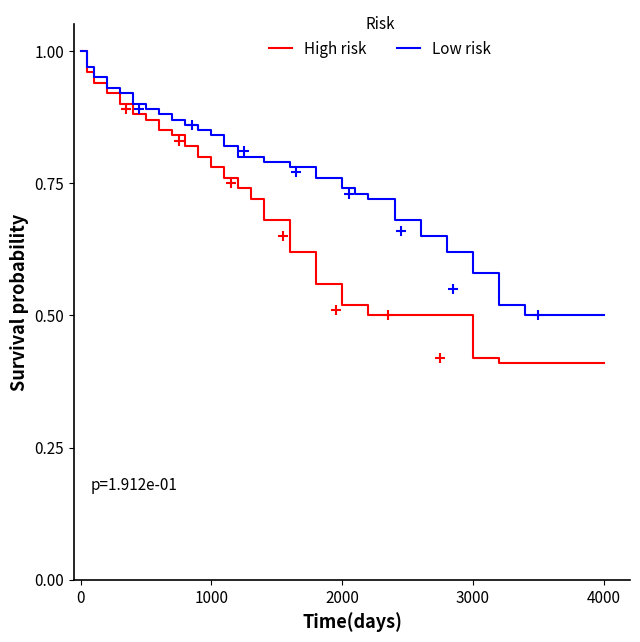

True or false: Low risk and High risk intersect in this chart.

False